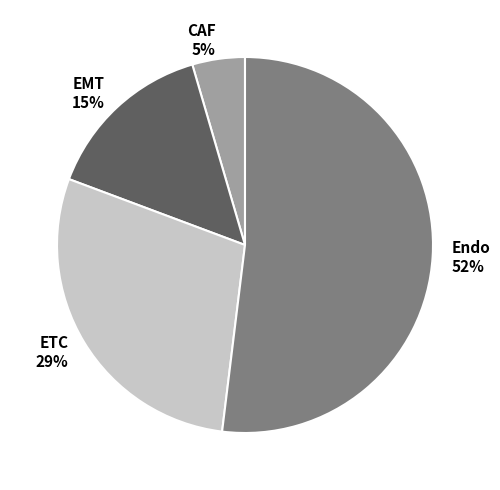

Rank the categories by value from highest to lowest.

Endo, ETC, EMT, CAF